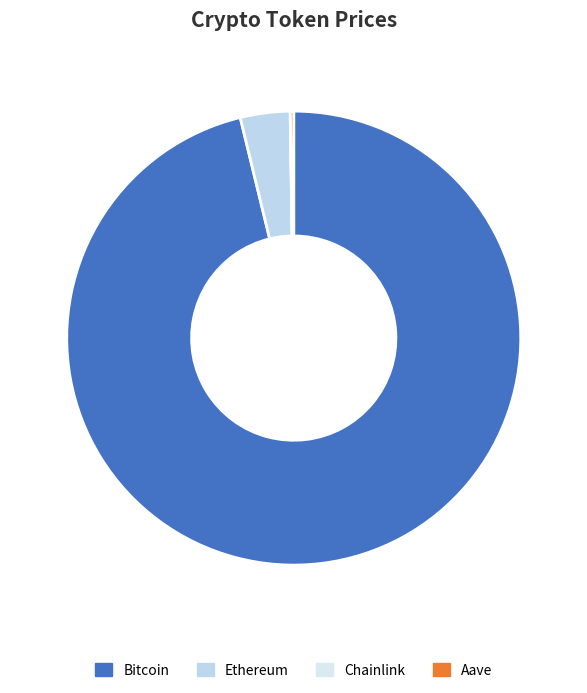

Rank the categories by value from lowest to highest.

Chainlink, Aave, Ethereum, Bitcoin